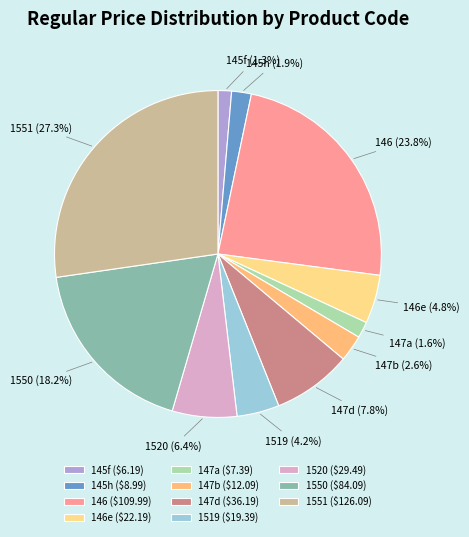

What percentage do 1551 and 147d together represent?

35.1%